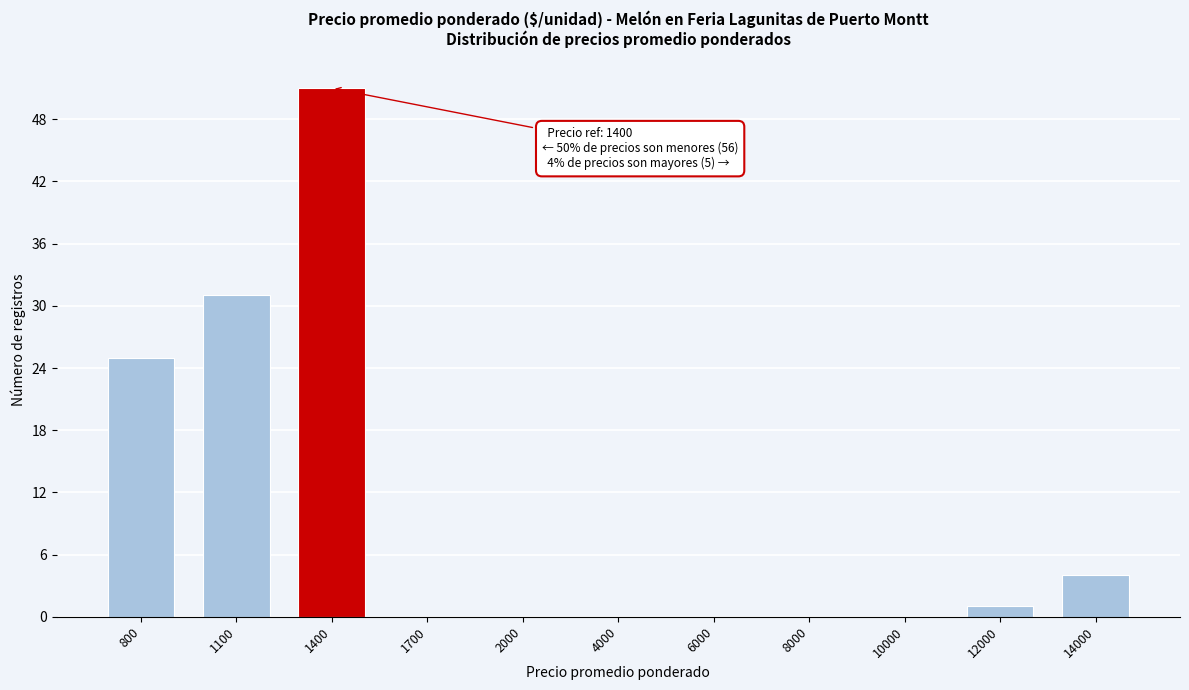

Reading left to right, transcribe all the data shown in this chart.

800=25	1100=31	1400=51	1700=0	2000=0	4000=0	6000=0	8000=0	10000=0	12000=1	14000=4